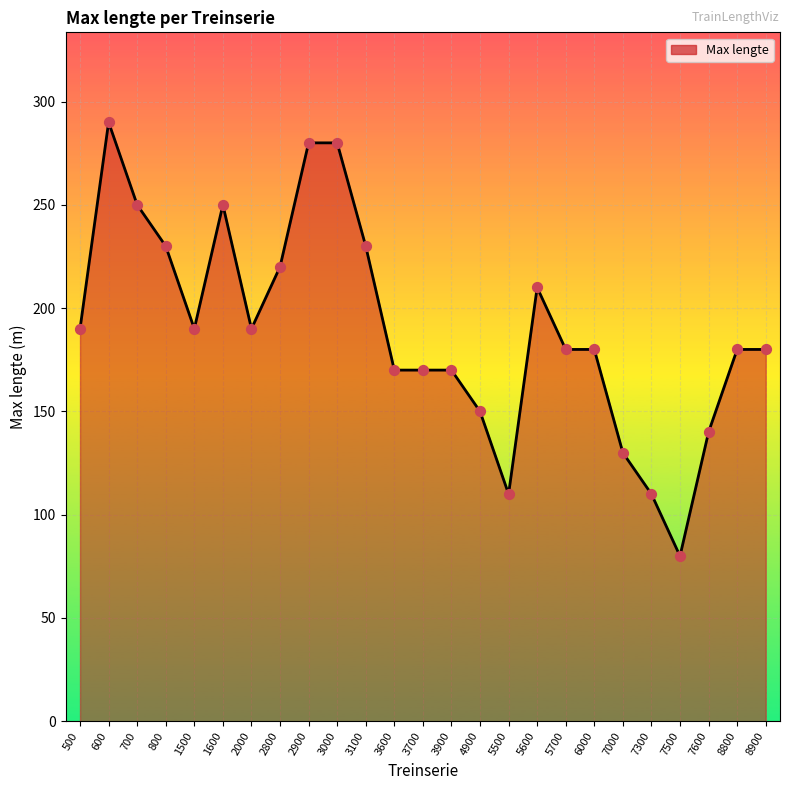

Approximately how many times larger is the value at 3600 compared to 1500?

0.9